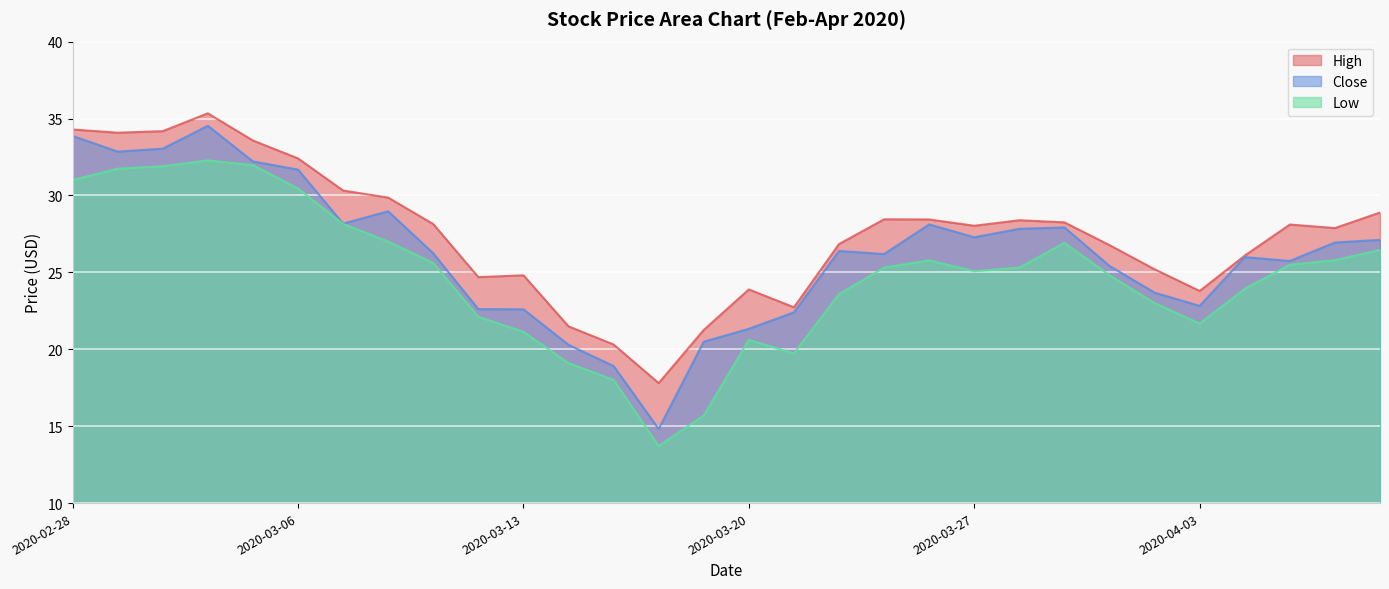

List the series in order of their overall mean, highest first.

High, Close, Low